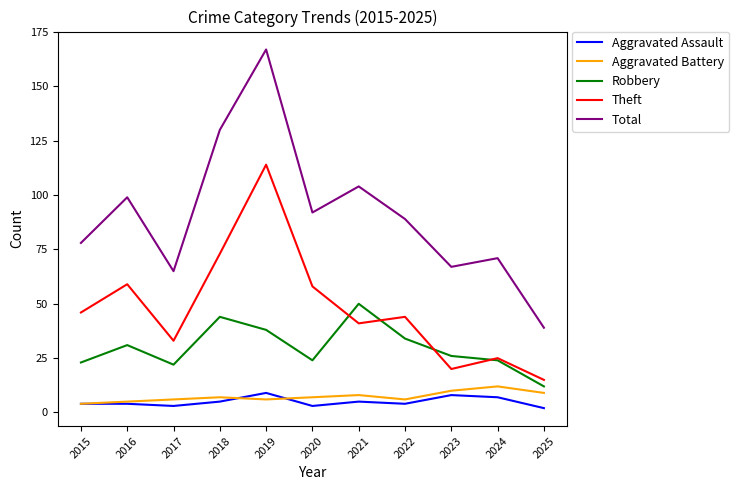

Reading right to left, what are all the values shown in this chart?

Aggravated Assault: 2	7	8	4	5	3	9	5	3	4	4
Aggravated Battery: 9	12	10	6	8	7	6	7	6	5	4
Robbery: 12	24	26	34	50	24	38	44	22	31	23
Theft: 15	25	20	44	41	58	114	73	33	59	46
Total: 39	71	67	89	104	92	167	130	65	99	78